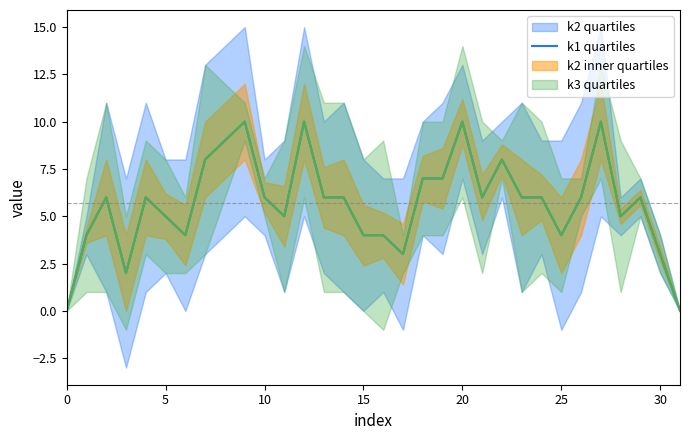

What is the change in value from 13 to 15?

-2